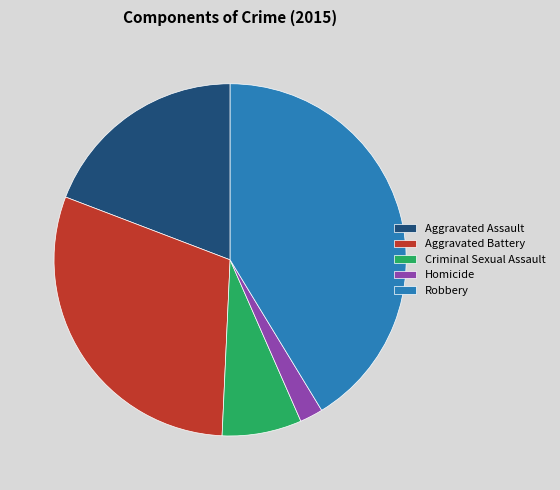

Which category has the smallest portion of the pie?

Homicide